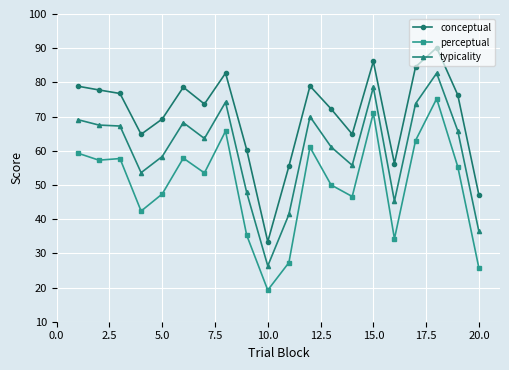

What is the difference between the maximum and minimum values in the conceptual series?

56.7